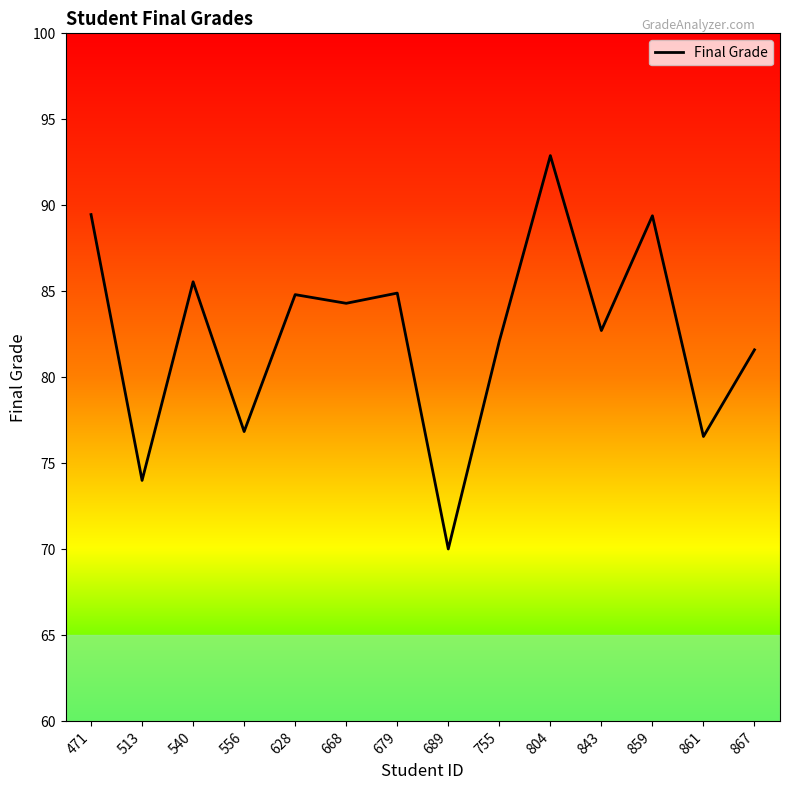

True or false: the data shows 76.6 at 861.

True